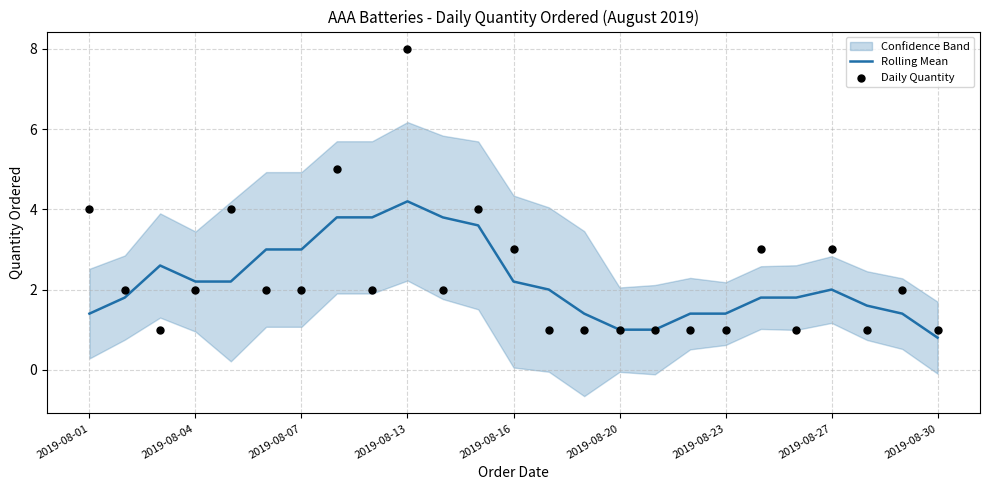

The value of Rolling Mean at 2019-08-04 is 2.2. True or false?

True